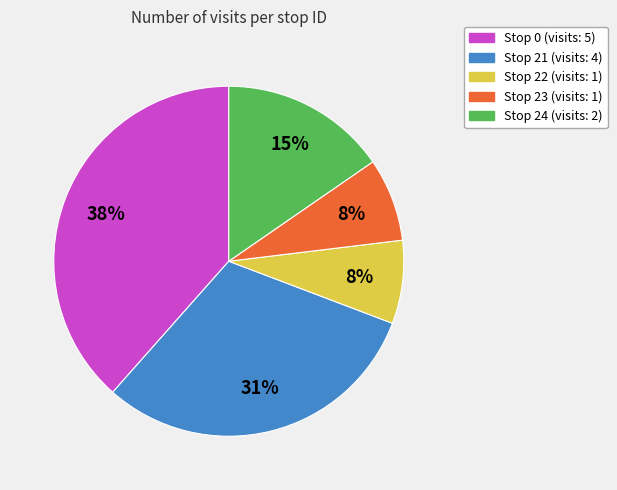

Do Stop 23 (visits: 1) and Stop 21 (visits: 4) together represent more than half of the pie?

No